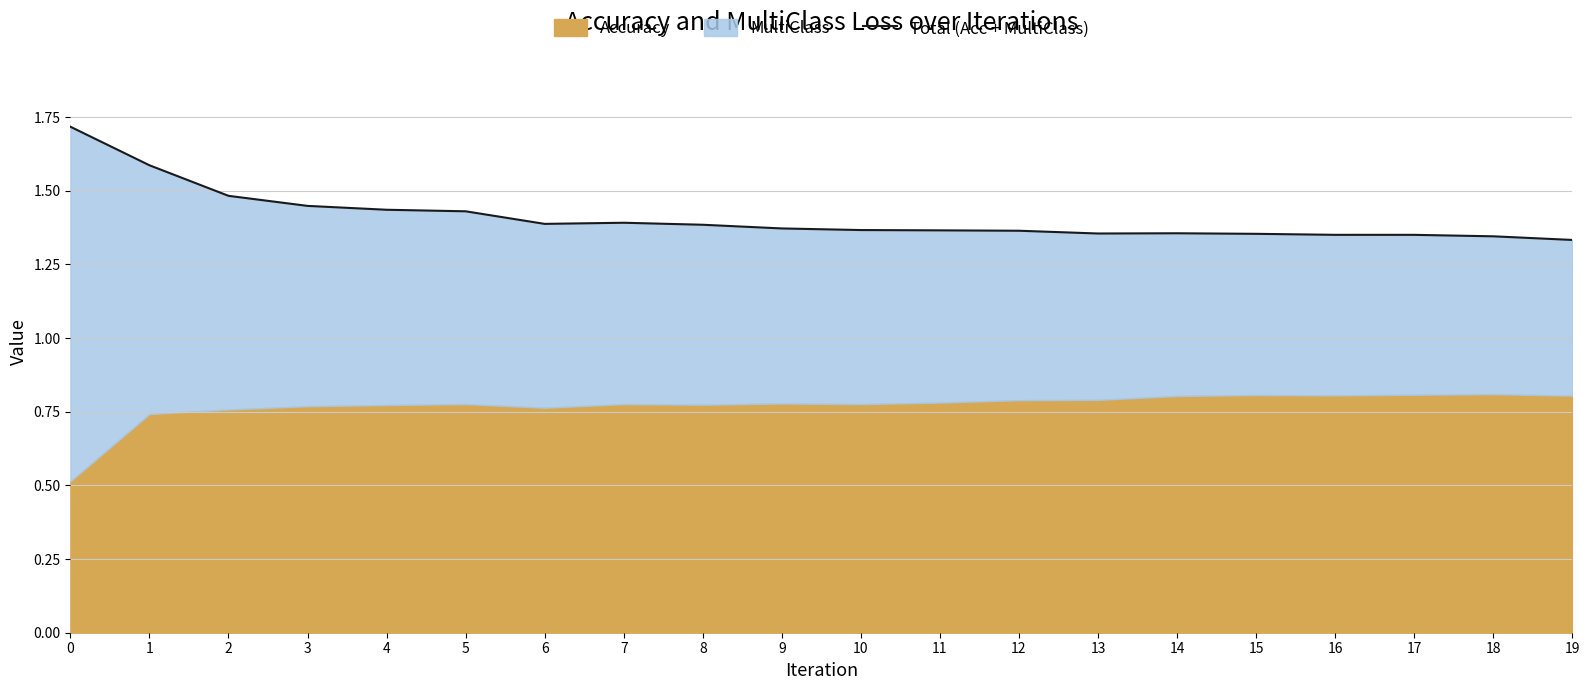

At which category does the data reach its first local peak?

7